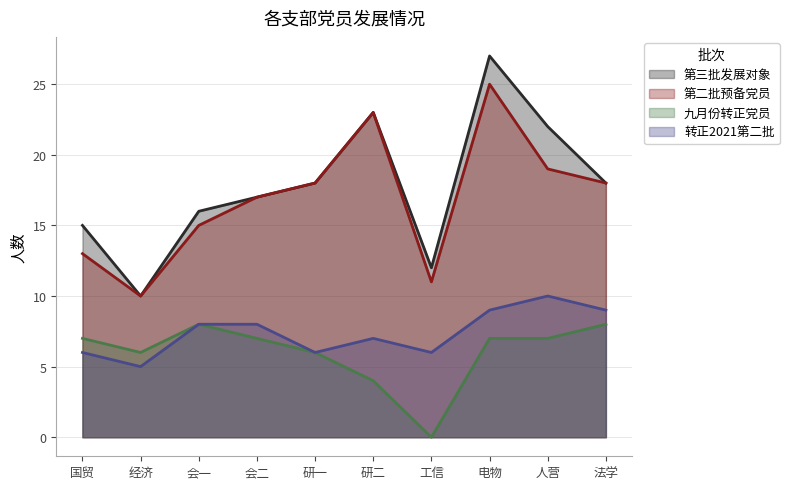

What is the label of the 1st point from the right?

法学